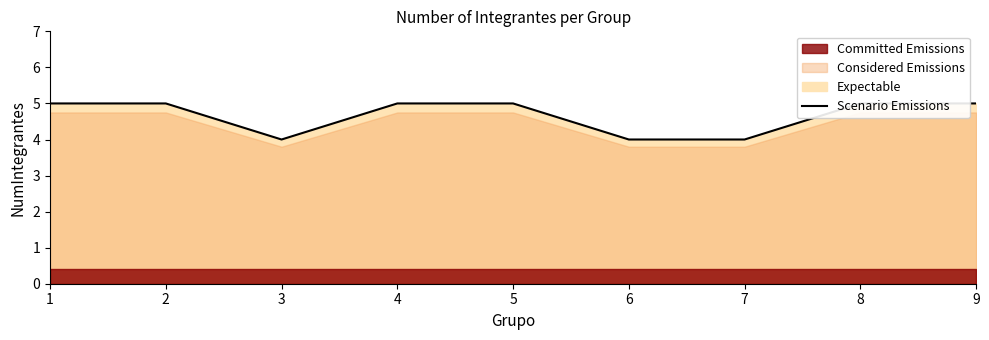

List the labels in order of value, largest first.

1, 2, 4, 5, 8, 9, 3, 6, 7